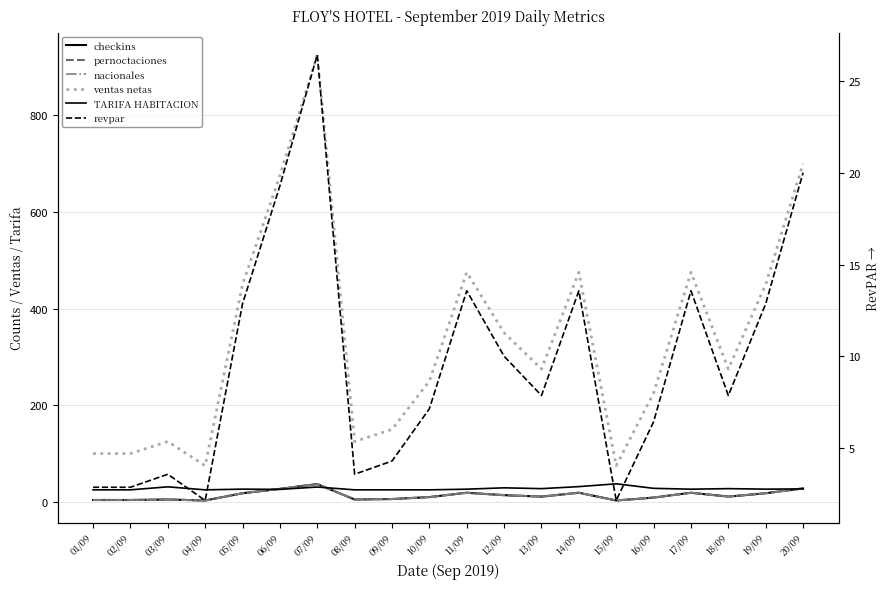

The value of TARIFA HABITACION at 13/09 is 27.5. True or false?

True